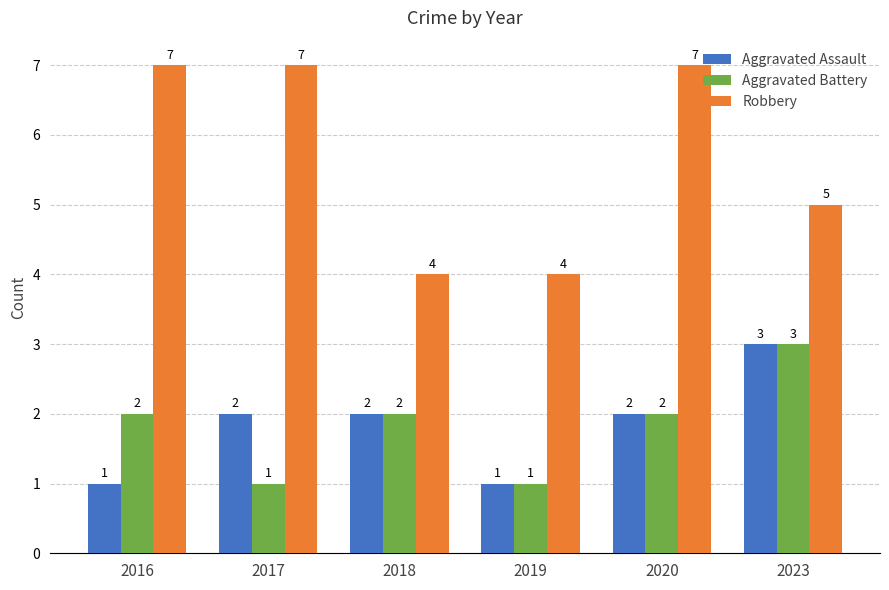

Is the value of Aggravated Battery at 2019 greater than the value of Robbery at 2020?

No